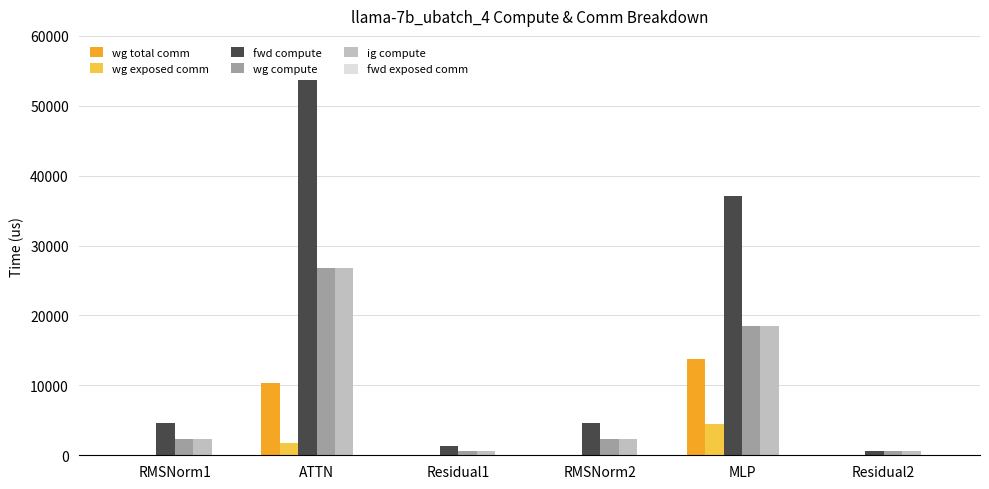

Read the ig compute value at RMSNorm2.

2318.0